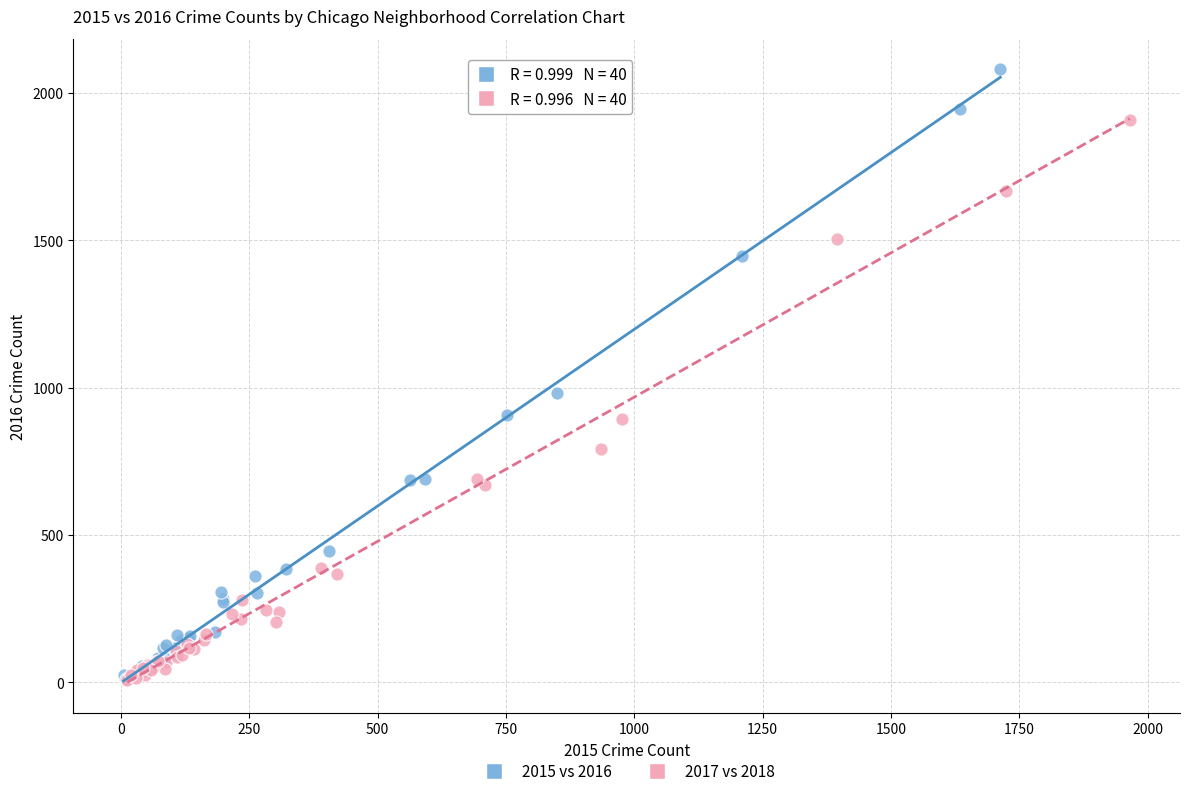

Which series has the widest spread of Y values?

2015 vs 2016